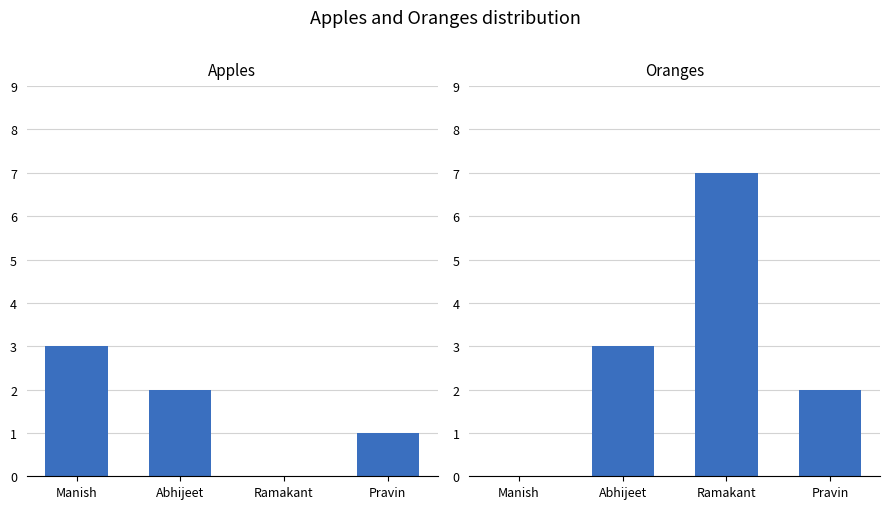

Reading left to right, extract all data points from this chart.

apples: Manish=3	Abhijeet=2	Ramakant=0	Pravin=1
oranges: Manish=0	Abhijeet=3	Ramakant=7	Pravin=2